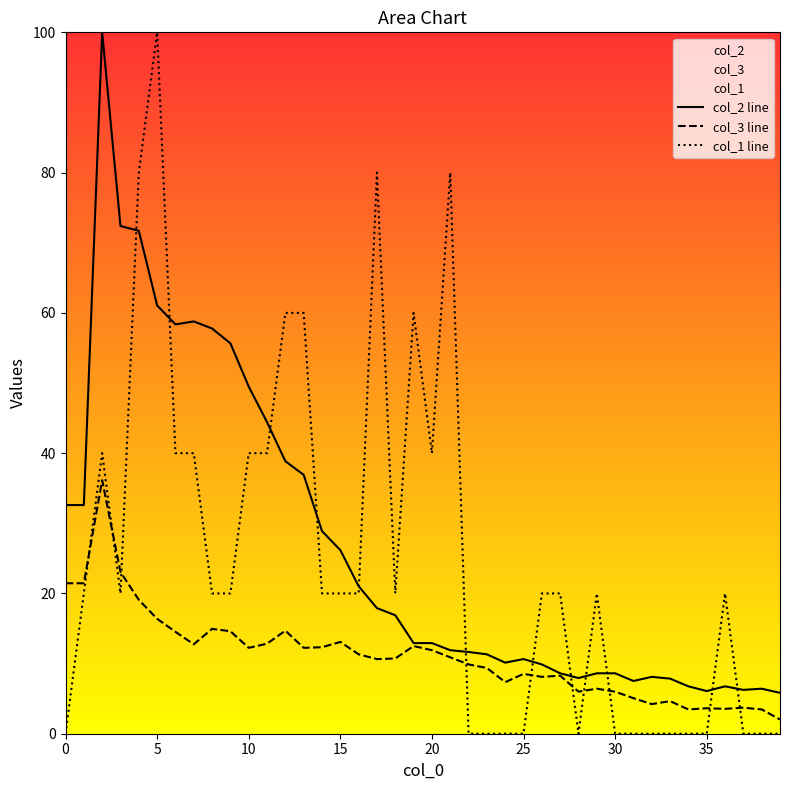

How many interior local valleys does the col_3 line series have?

10